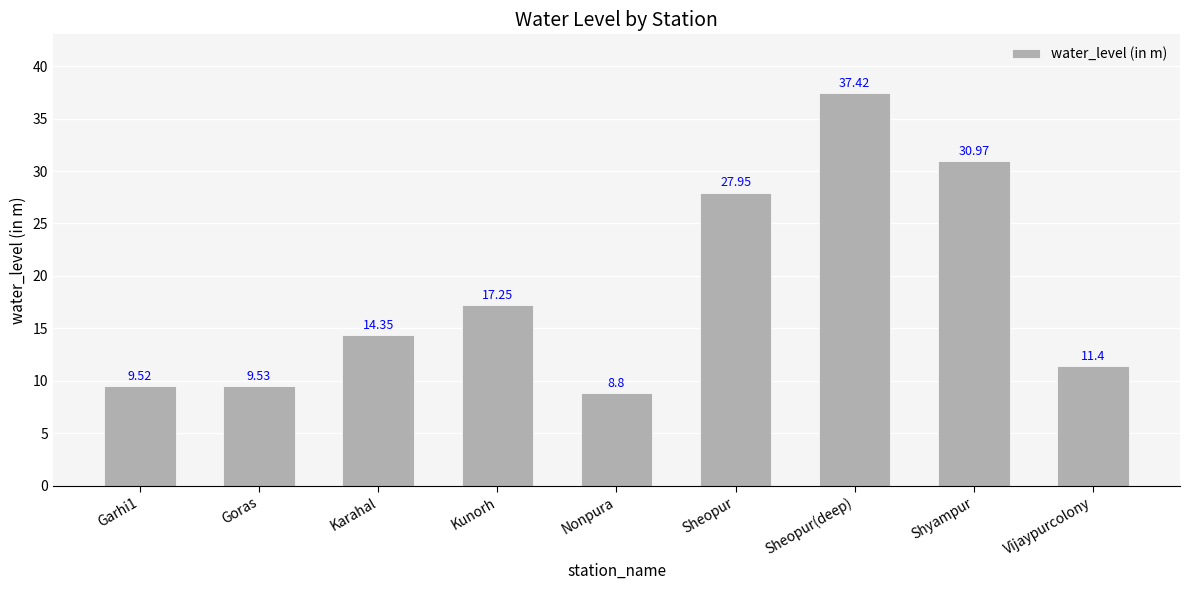

Rank the categories by value from highest to lowest.

Sheopur(deep), Shyampur, Sheopur, Kunorh, Karahal, Vijaypurcolony, Goras, Garhi1, Nonpura